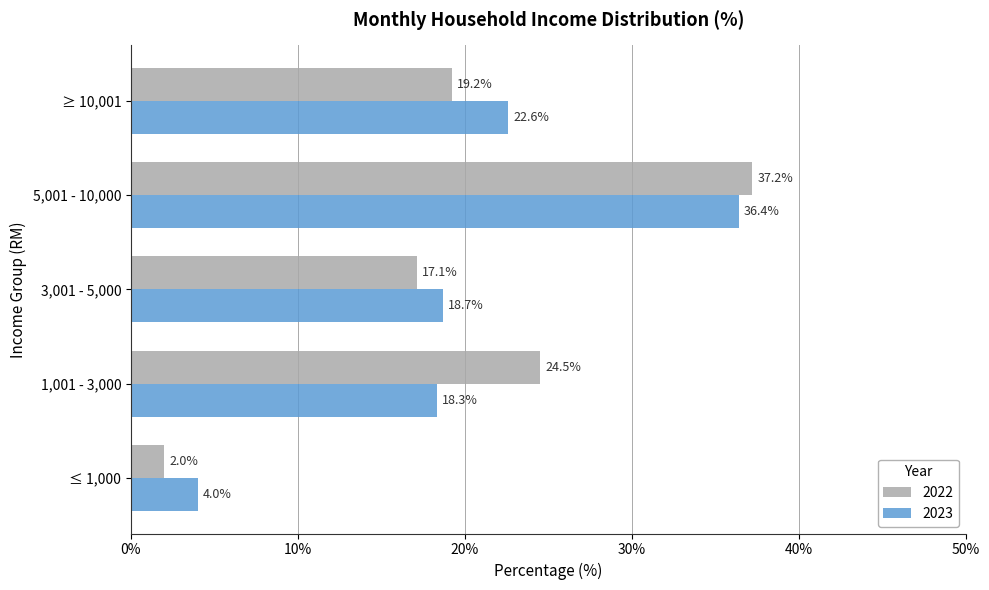

At 3,001 - 5,000, list the series in order from smallest to largest.

2022, 2023